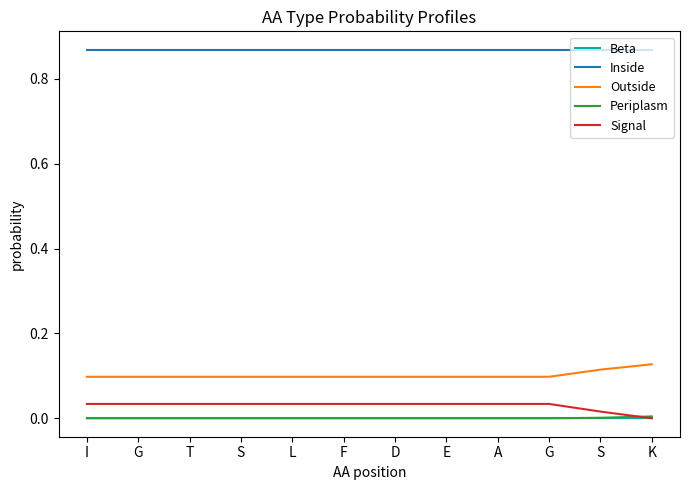

What is the sum of all Outside values?

1.2